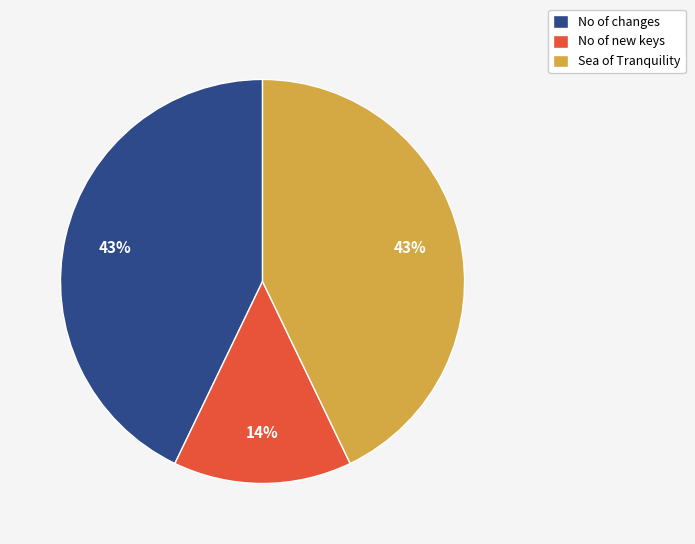

How many segments does this pie chart have?

3